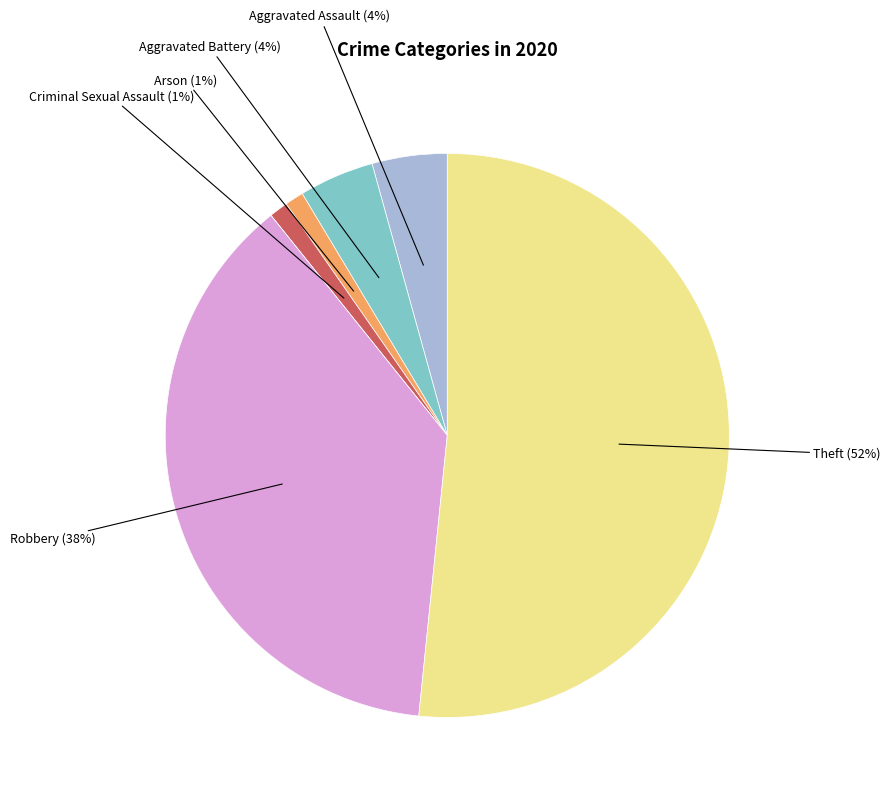

Is there a majority slice in this chart?

Yes